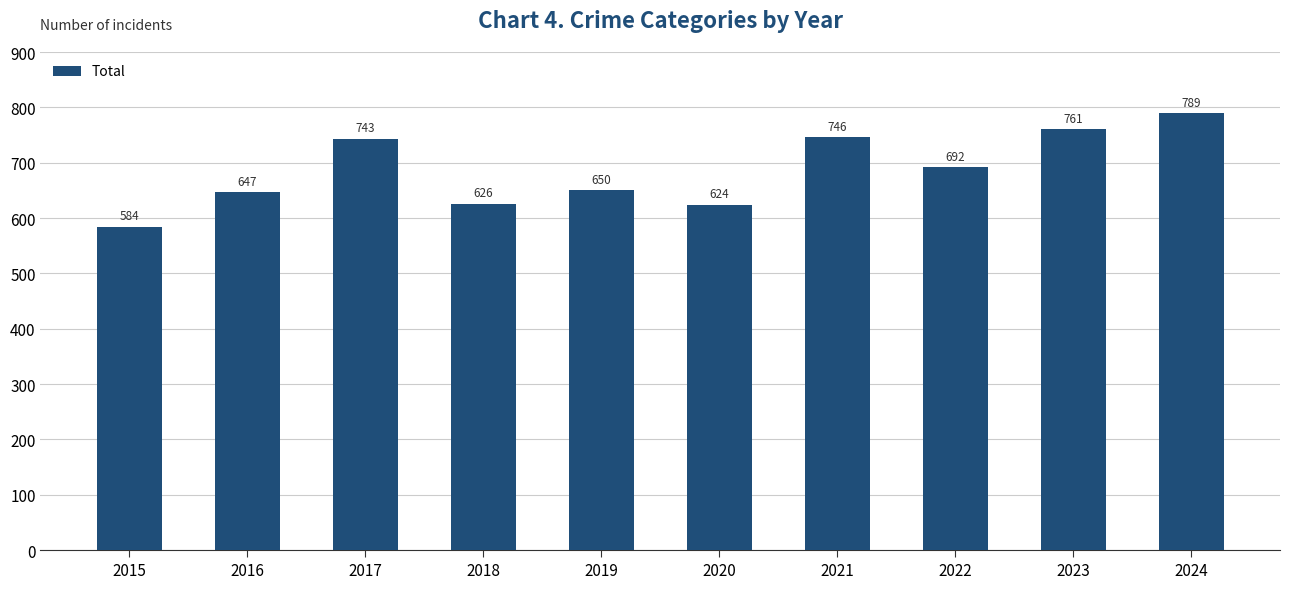

The chart shows a value of 650 at 2019. True or false?

True